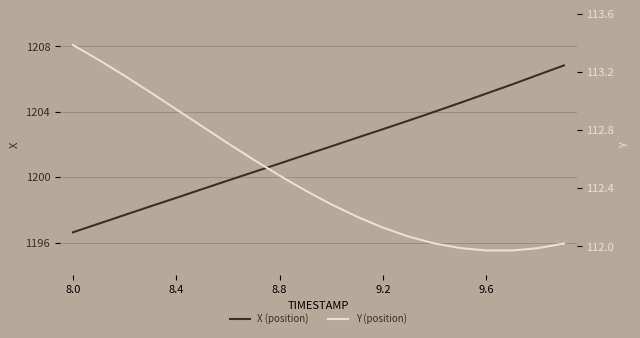

True or false: Y (position) and X (position) cross at least once.

False